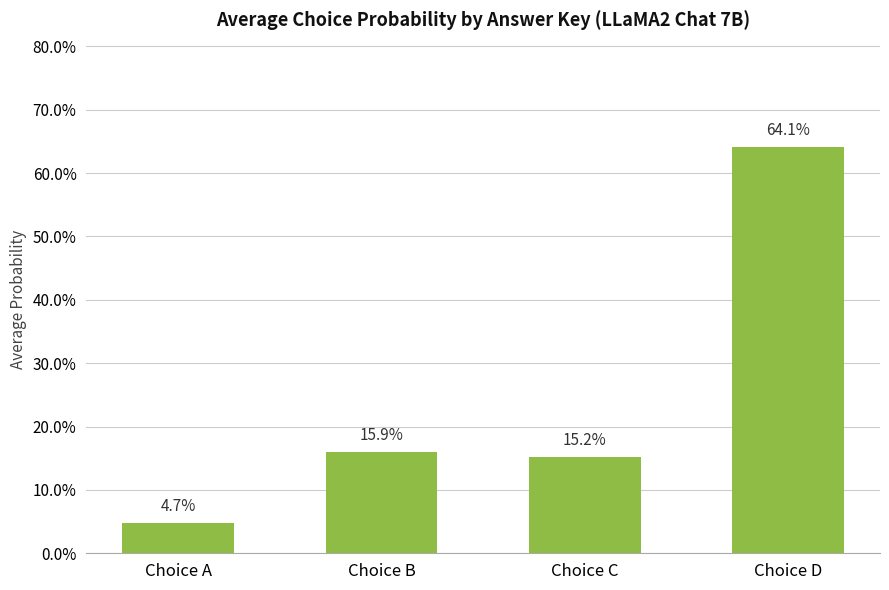

Reading right to left, transcribe all the data shown in this chart.

Choice D=0.6	Choice C=0.2	Choice B=0.2	Choice A=0.0